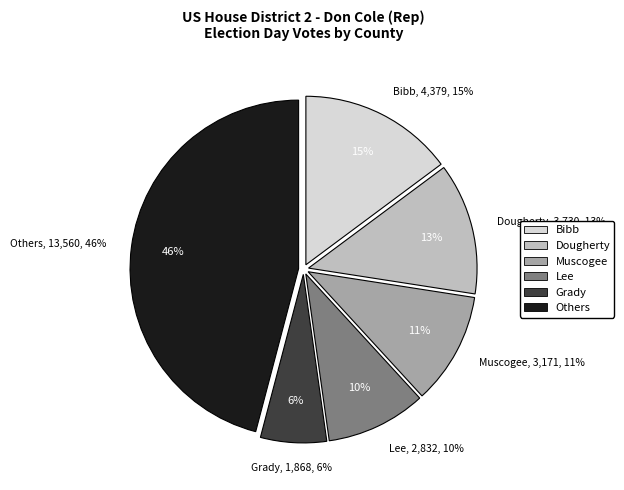

Is there a majority slice in this chart?

No